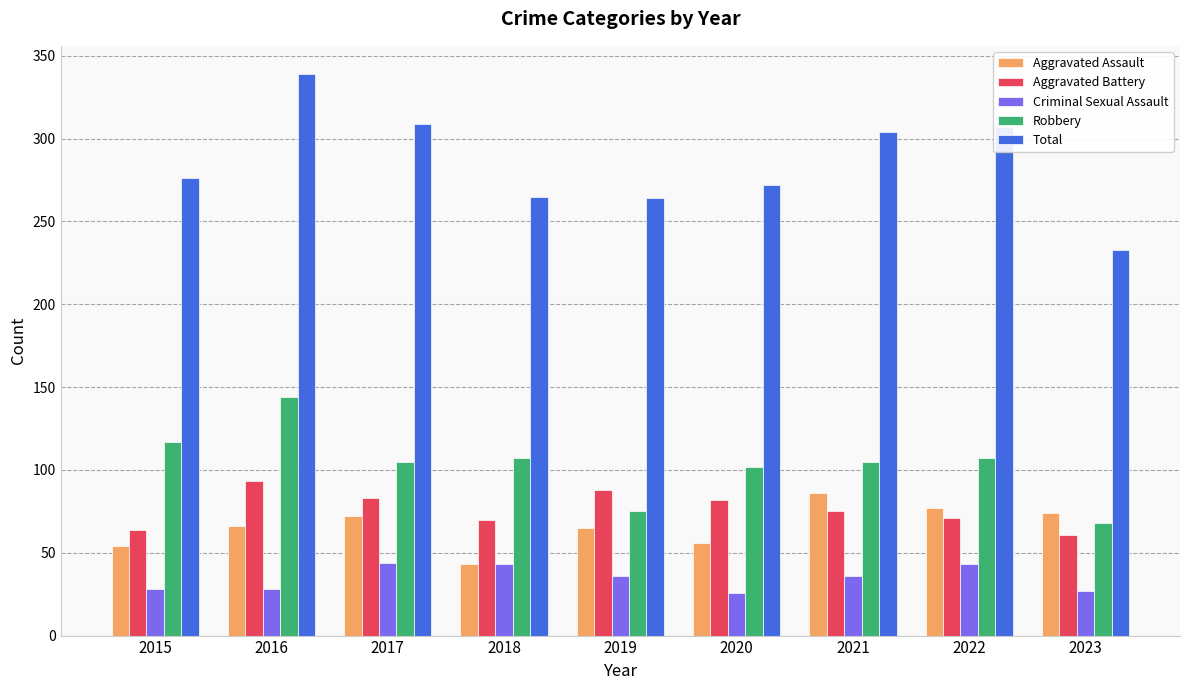

What is the difference between the Criminal Sexual Assault values at 2021 and 2016?

8